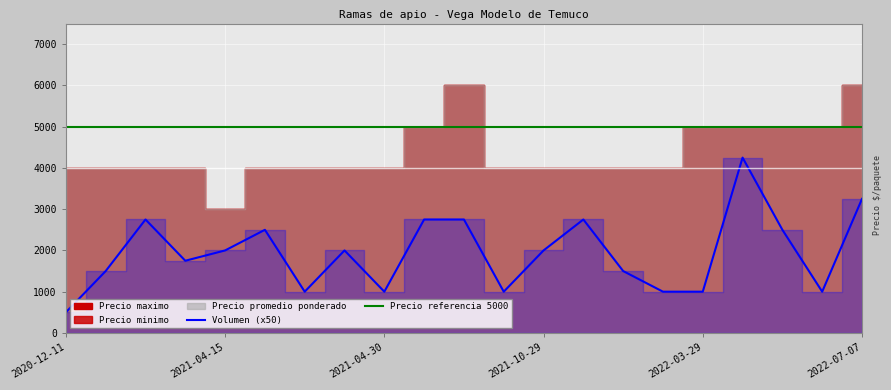

Where is Precio minimo nearest to the value 4500?

2020-12-11